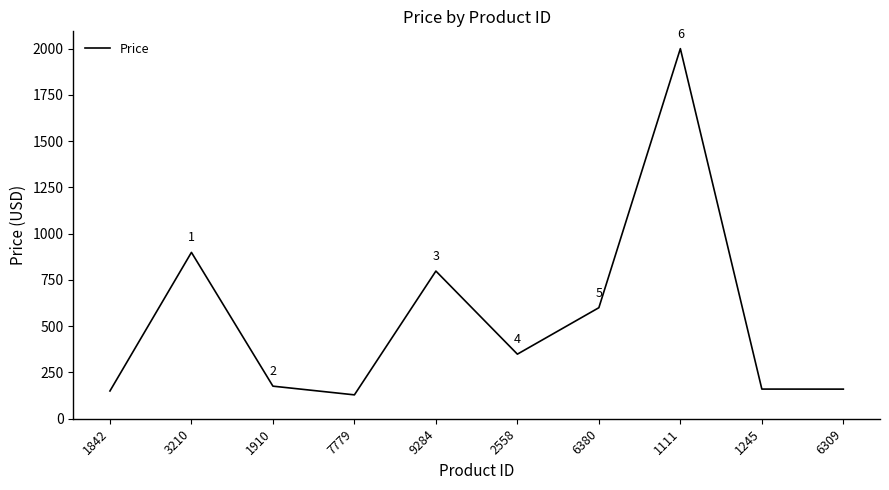

What is the average value?

542.1